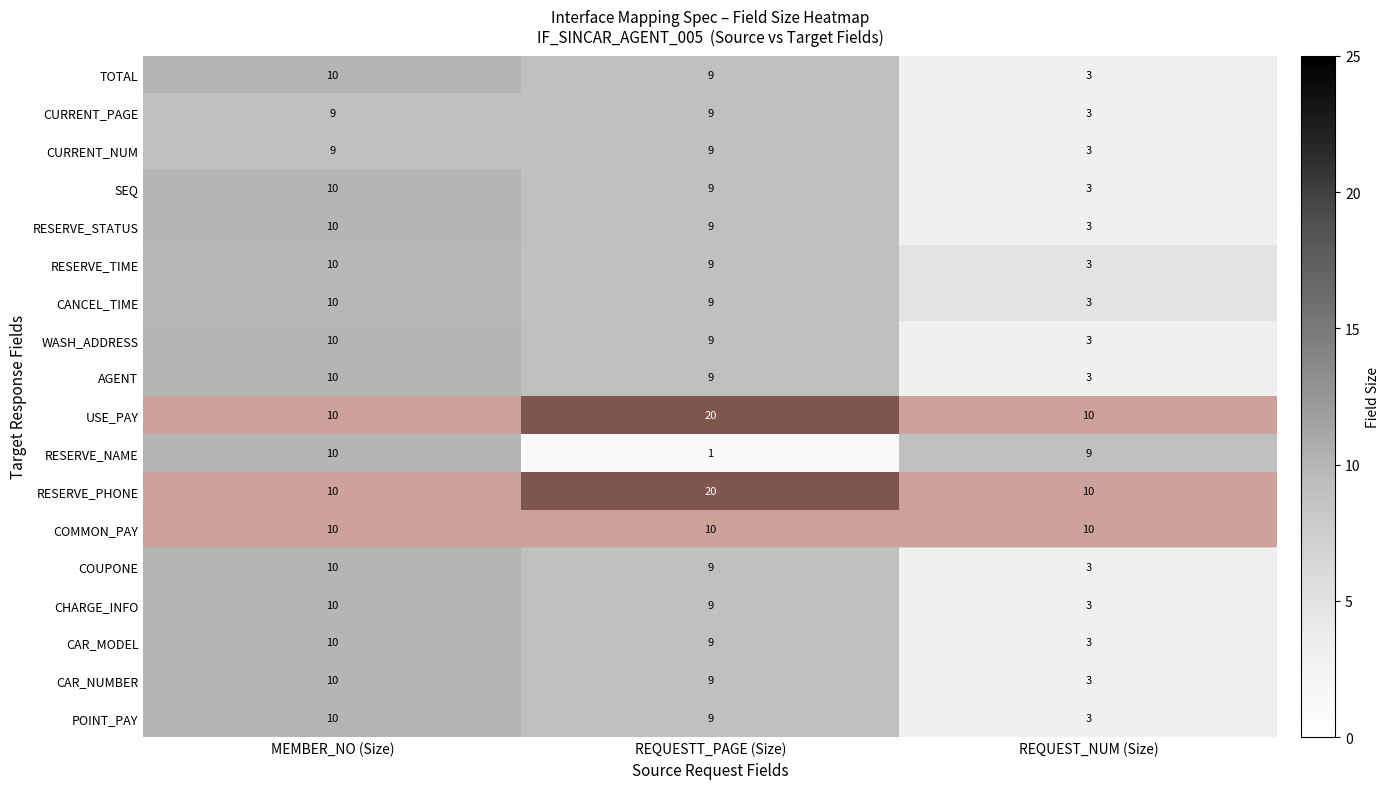

What value does the CAR_NUMBER series have at REQUESTT_PAGE (Size)?

9